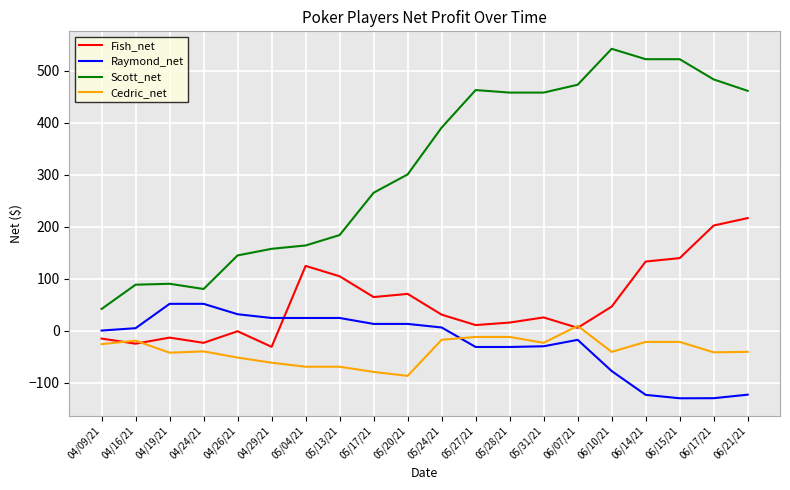

What is the total value across all series at 05/31/21?

429.4